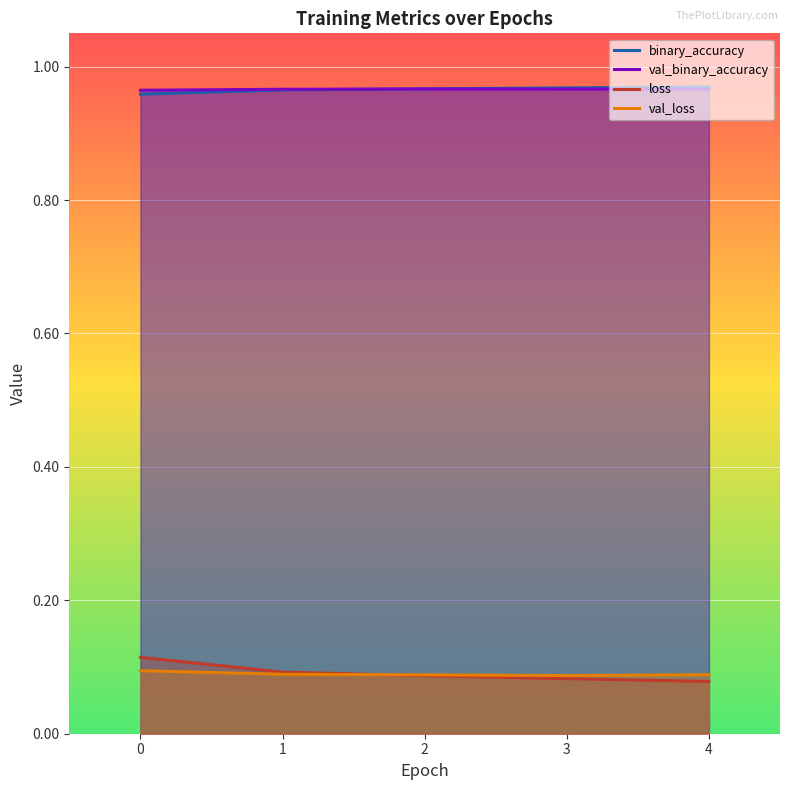

What are all the series names shown in the legend?

binary_accuracy, val_binary_accuracy, loss, val_loss